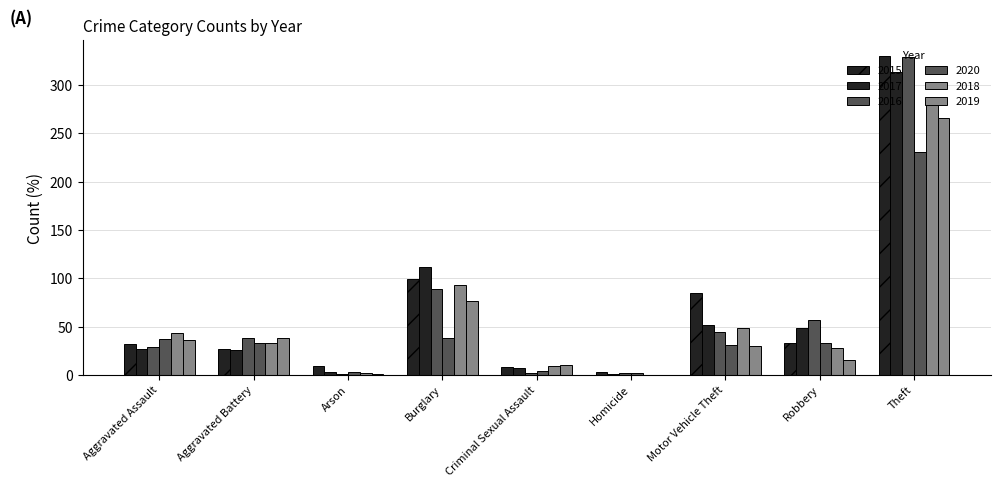

Reading left to right, what are all the values shown in this chart?

2015: 32	27	9	99	8	3	85	33	330
2017: 27	26	3	112	7	1	52	49	314
2016: 29	38	1	89	2	2	44	57	329
2020: 37	33	3	38	4	2	31	33	231
2018: 43	33	2	93	9	0	49	28	279
2019: 36	38	1	76	10	0	30	15	266